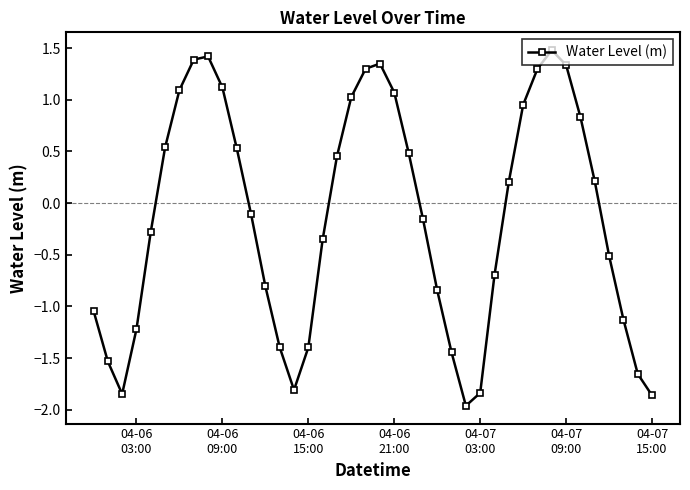

How many data points does each series have?

40